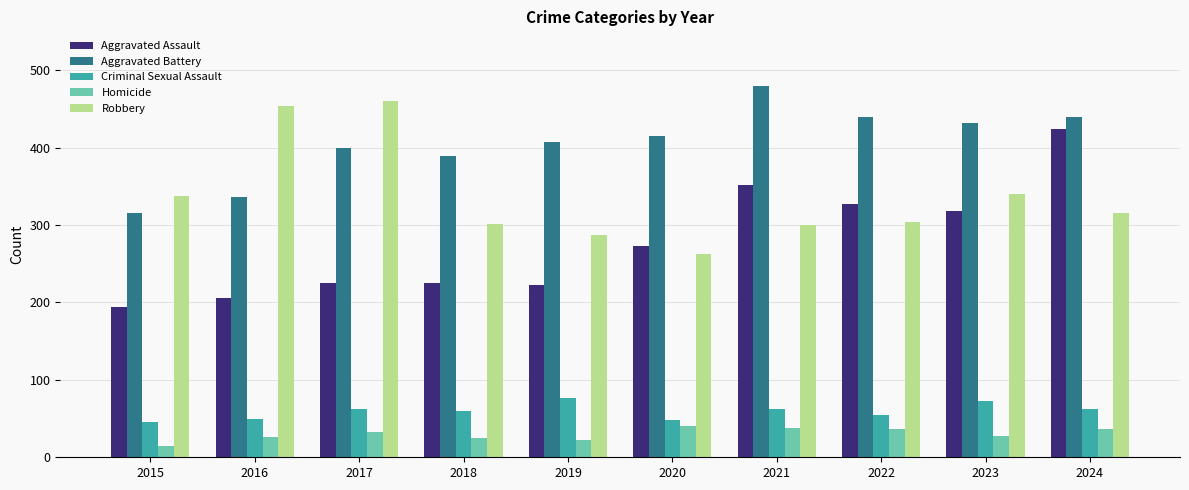

Which series has the widest spread of values?

Aggravated Assault